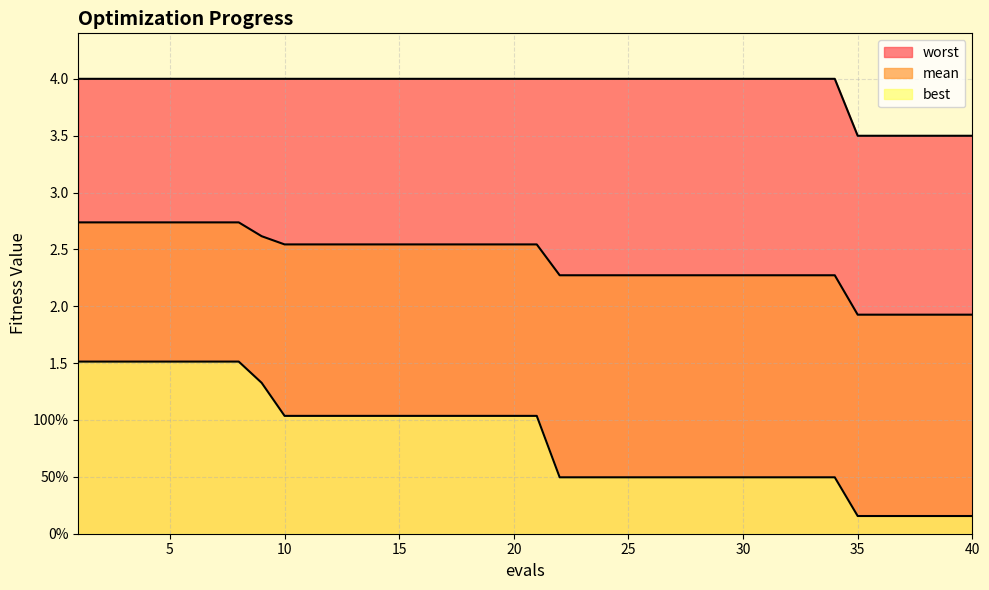

Rank the series by their maximum value, from lowest to highest.

best, mean, worst